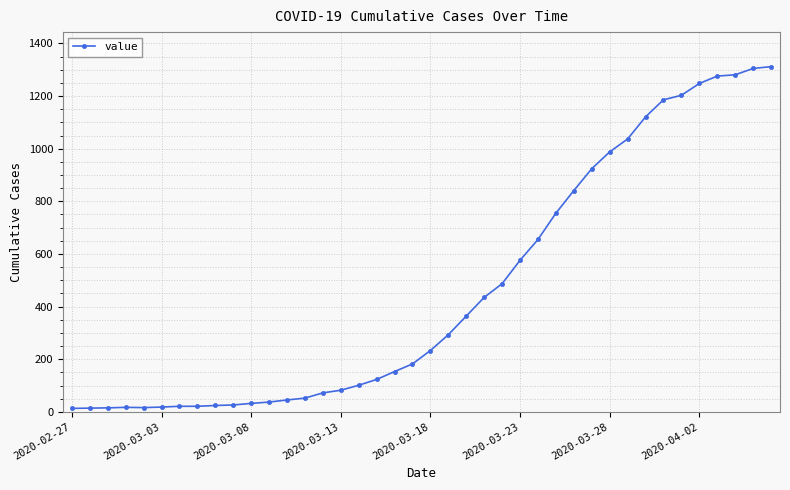

What is the average value?

465